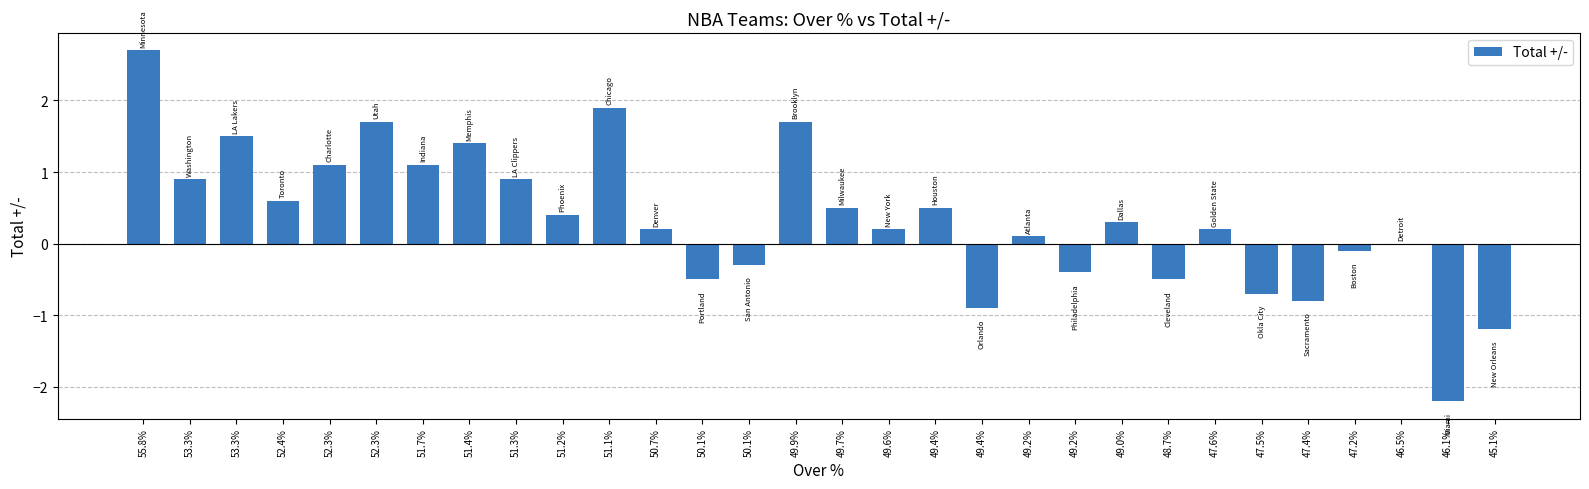

Between 52.4% and 49.2%, which is larger?

52.4%